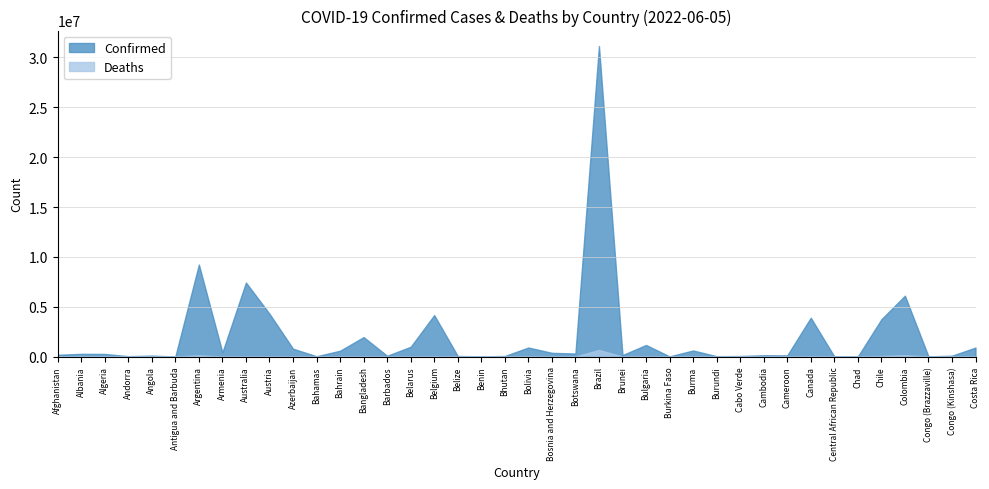

What is the highest value of the Deaths series?

666971